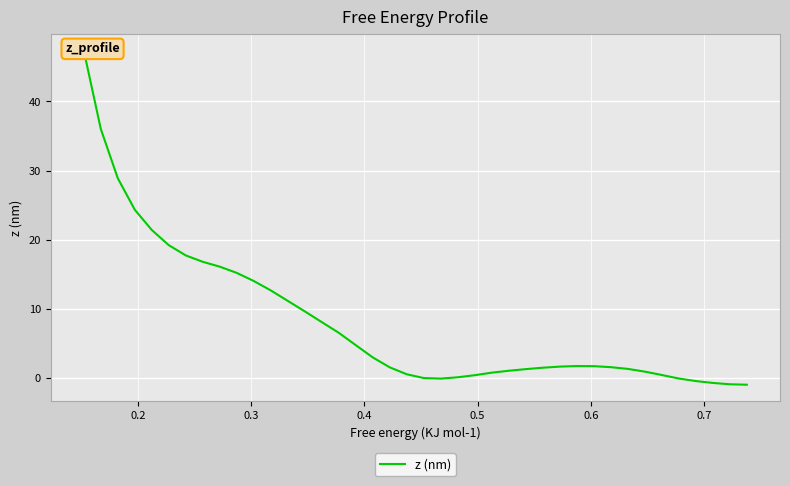

The value at 11 is 8.4. True or false?

False